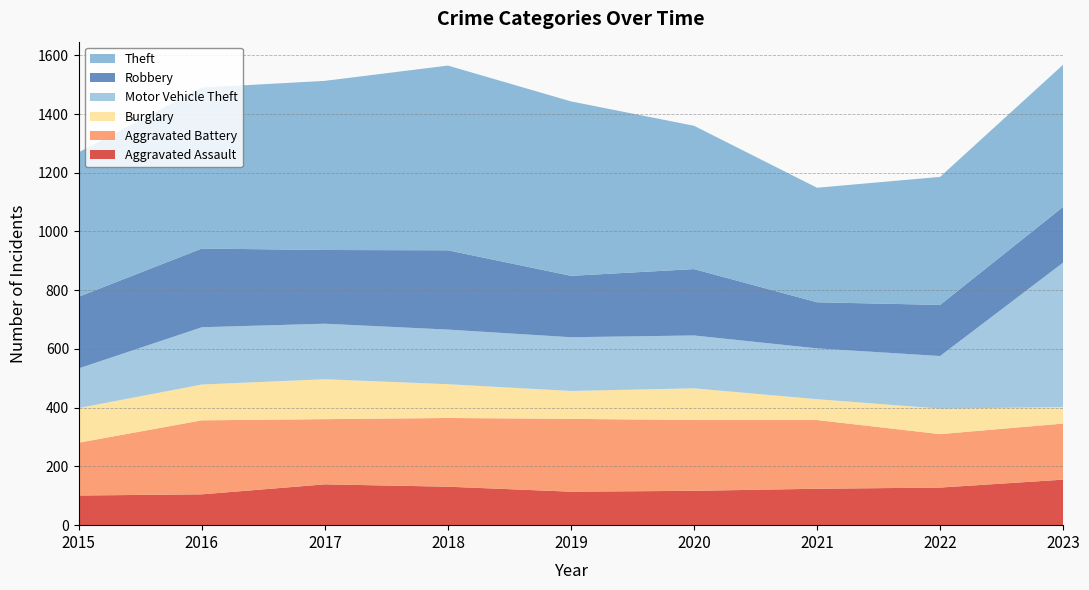

Reading right to left, extract all data points from this chart.

Aggravated Assault: 155	128	124	117	114	131	139	105	101
Aggravated Battery: 191	182	234	241	248	234	222	252	180
Burglary: 56	87	71	108	95	115	136	122	118
Motor Vehicle Theft: 492	179	173	180	183	186	189	195	135
Robbery: 190	174	157	226	209	270	251	268	244
Theft: 484	436	390	488	594	629	576	548	492